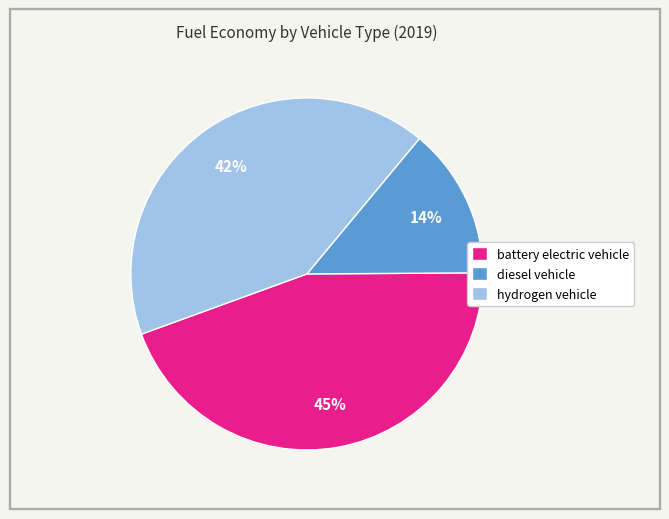

To the nearest percent, what is the difference between the largest and smallest slice percentages?

31%